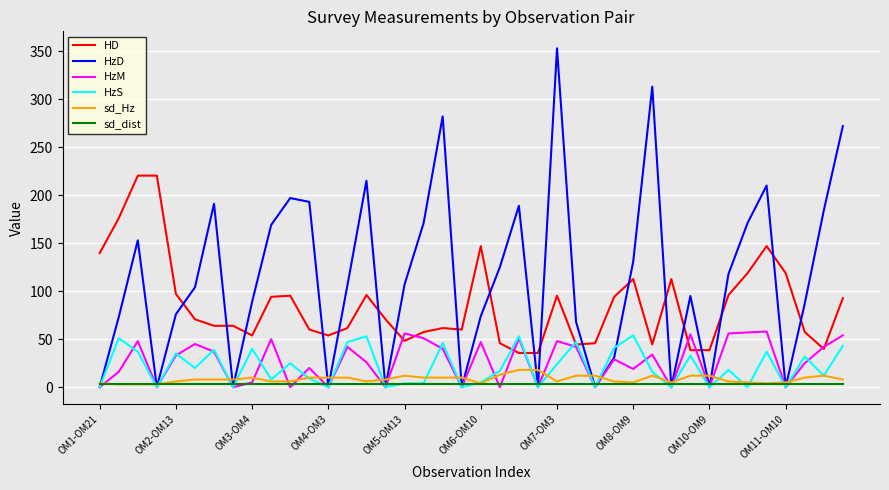

How many series are shown in this chart?

6